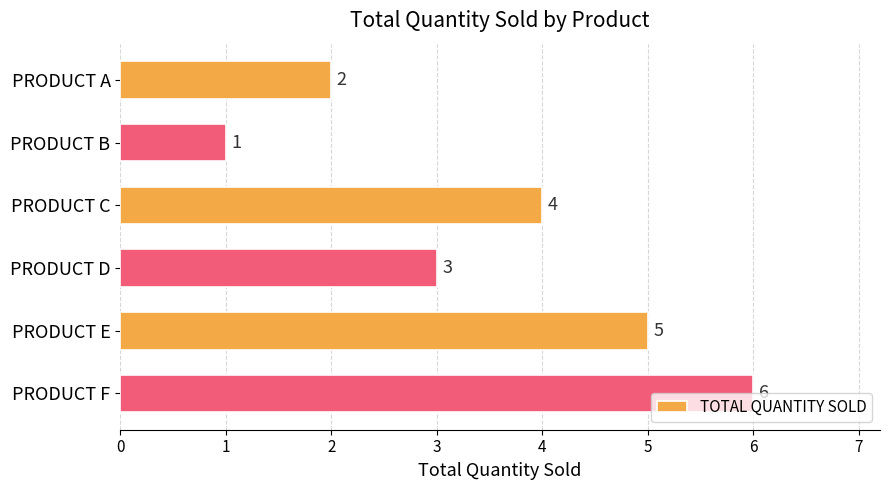

Is it true that the value at PRODUCT F is 9?

False